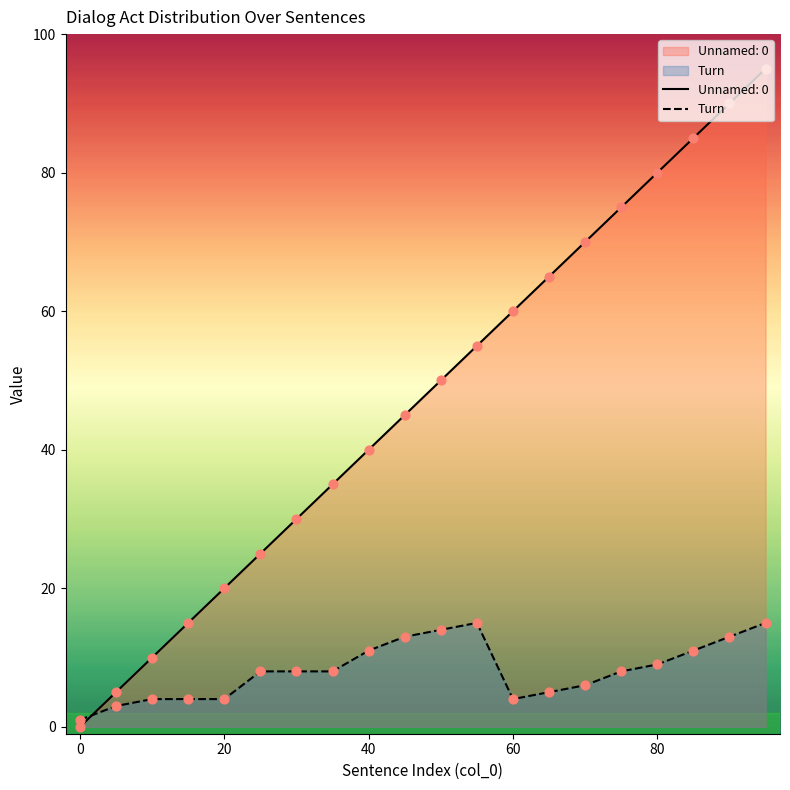

Which series has the widest spread of values?

Unnamed: 0